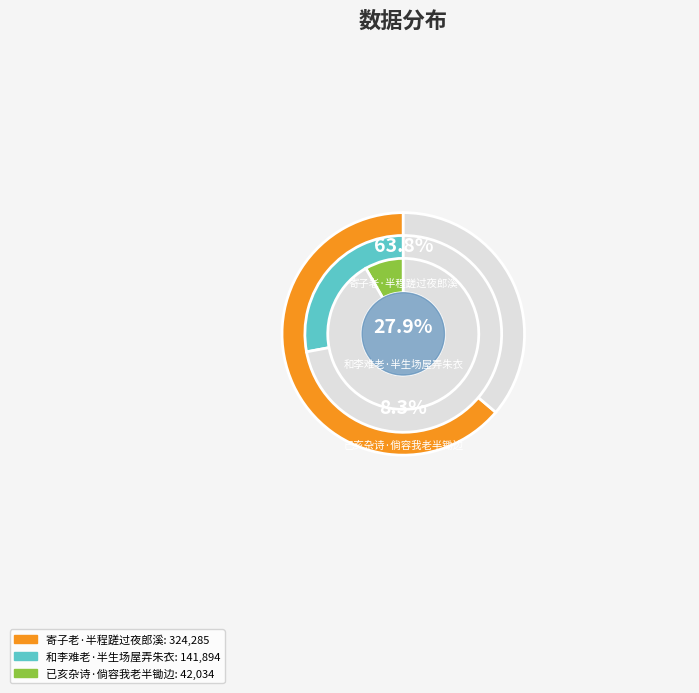

To the nearest percent, what percentage of the pie is 已亥杂诗·倘容我老半锄边?

8%